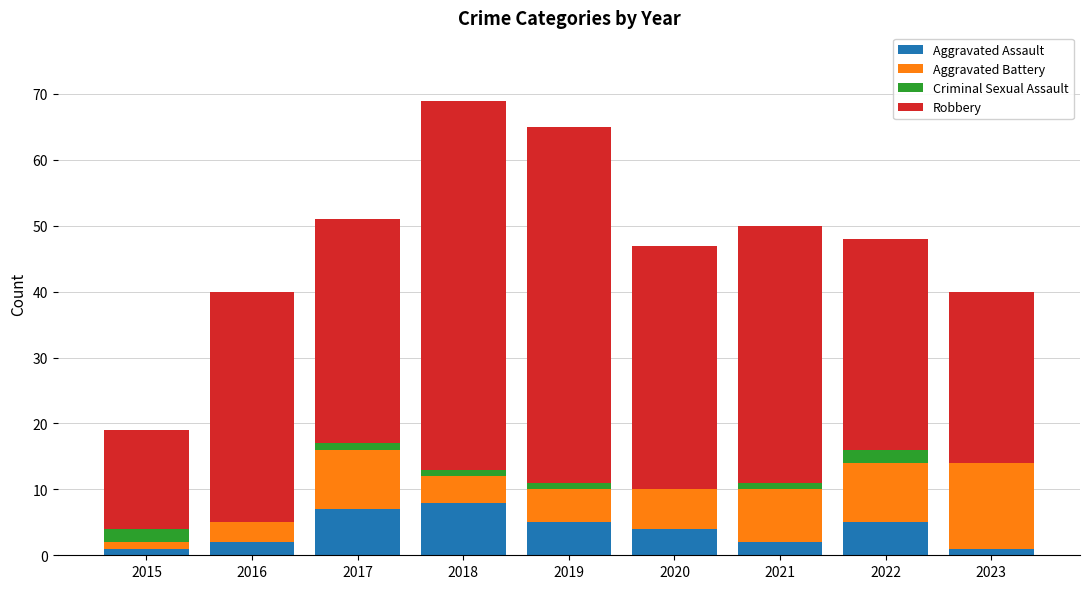

What is the total value across all series at 2022?

48